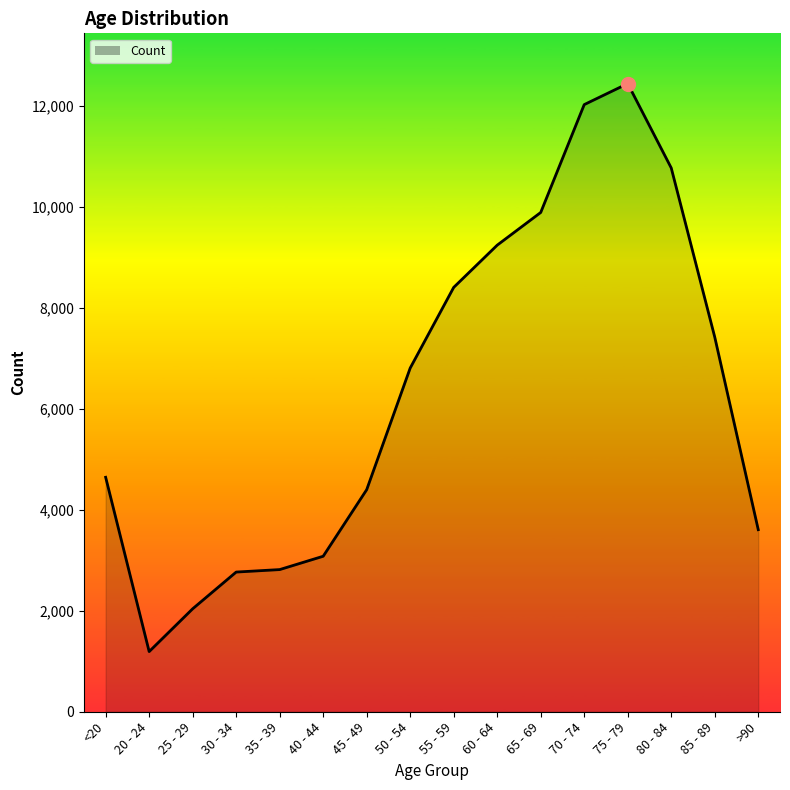

Where is the first local minimum?

20 - 24